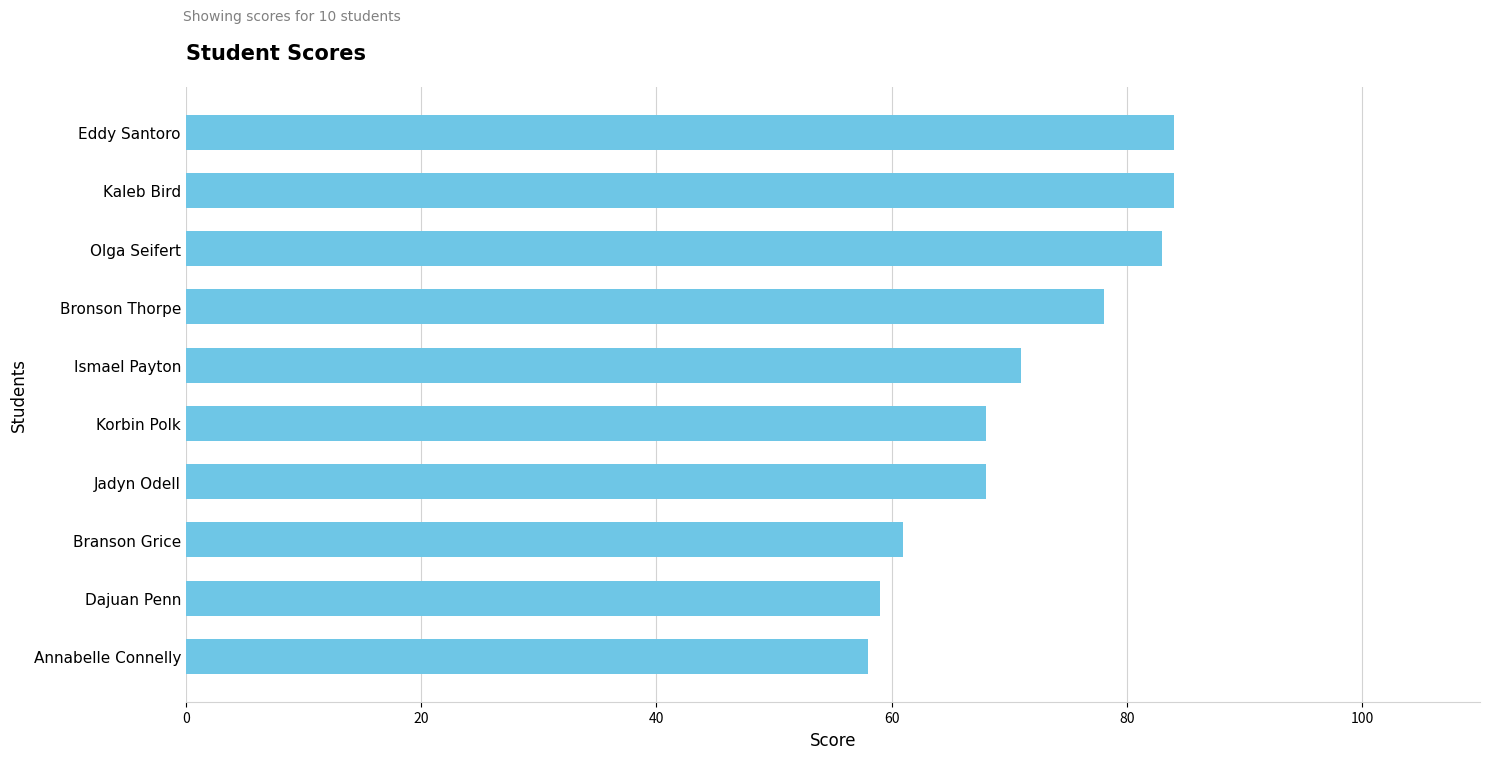

What is the smallest value displayed?

58